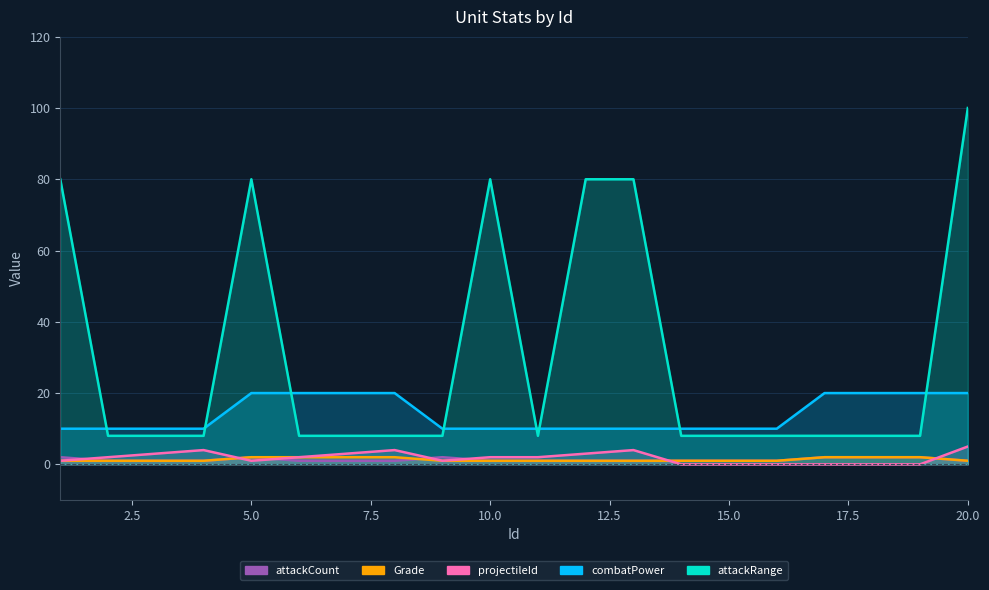

True or false: attackRange and projectileId intersect in this chart.

False